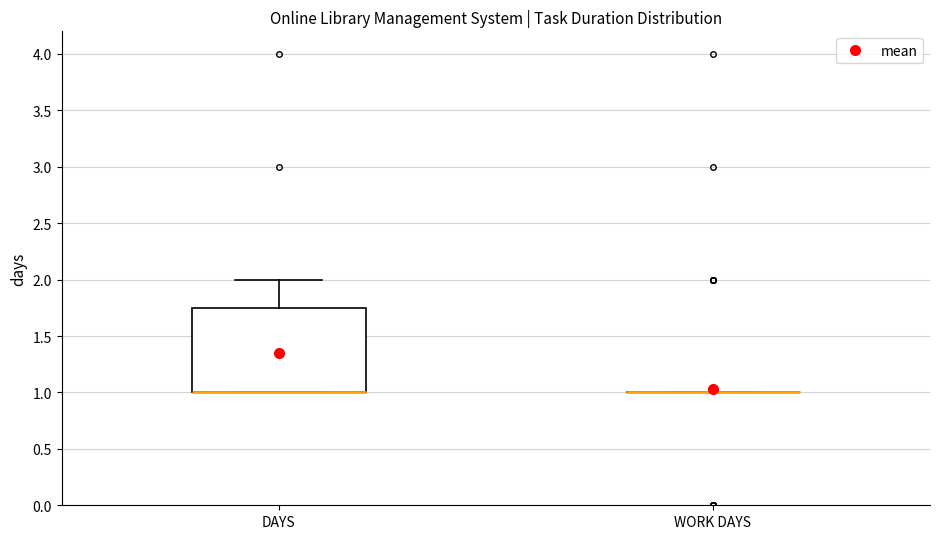

Reading left to right, transcribe this box plot: for each box, give where its median line is, the range the box spans, and where its two whiskers end, as read against the y-axis. The values are not printed on the chart, so give them approximately, as read against the axis.

DAYS: median 1.00 (drawn on the box's lower edge), box 1.00 to 1.75, whiskers 1.00 to 2.00
WORK DAYS: box collapsed to a line at 1.00, whiskers 1.00 to 1.00